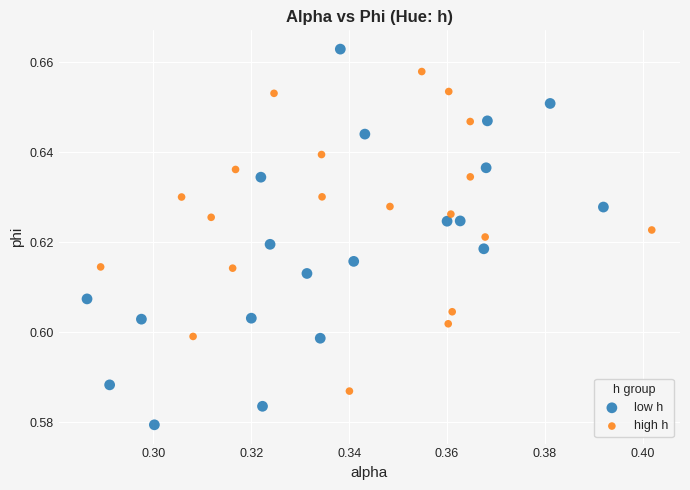

Which series contains the highest Y value?

low h